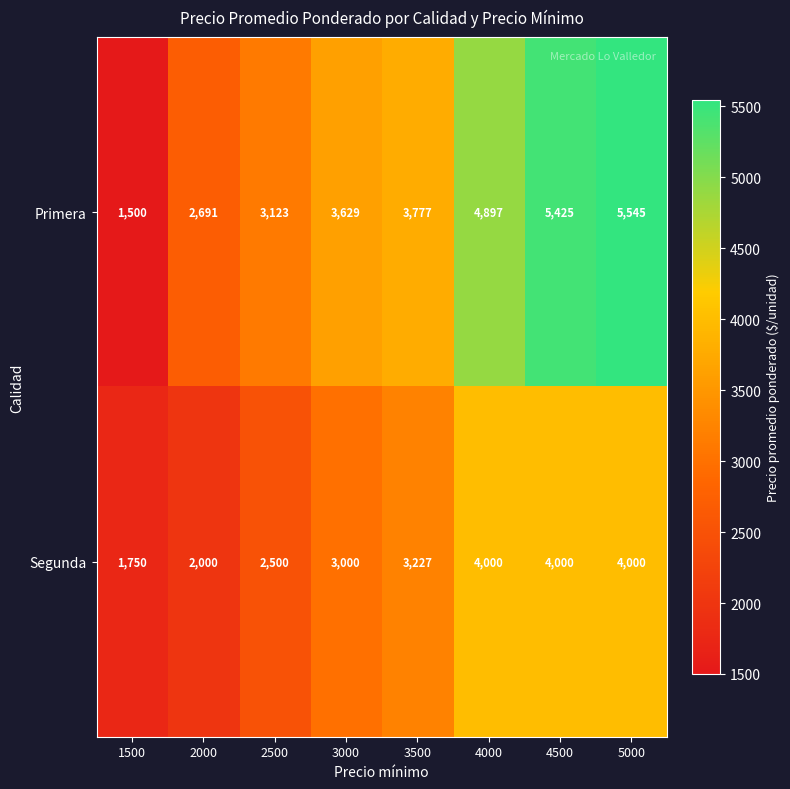

Which category has the highest value in the Primera series?

5000